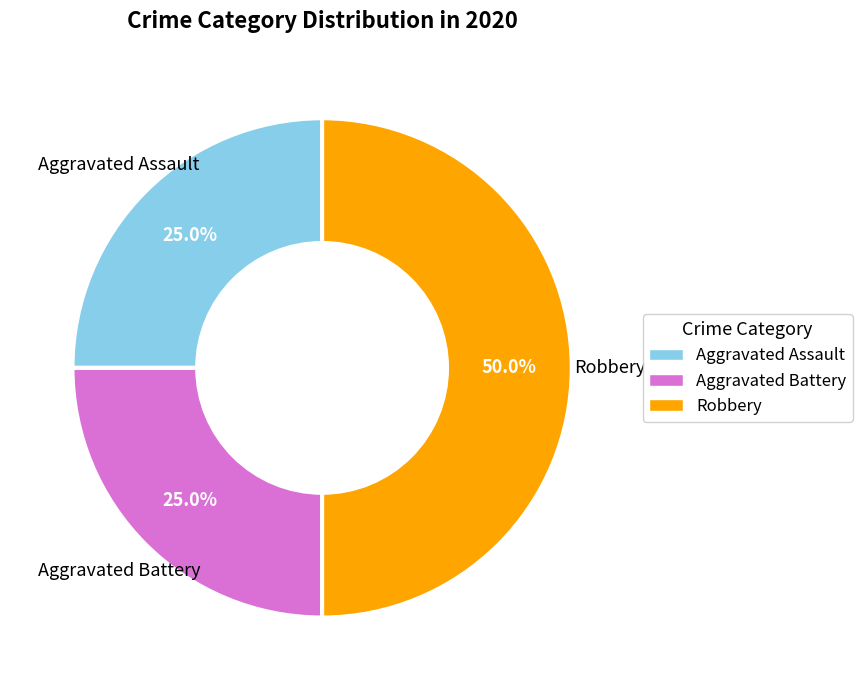

Is it true that Robbery is 43% of the pie?

False